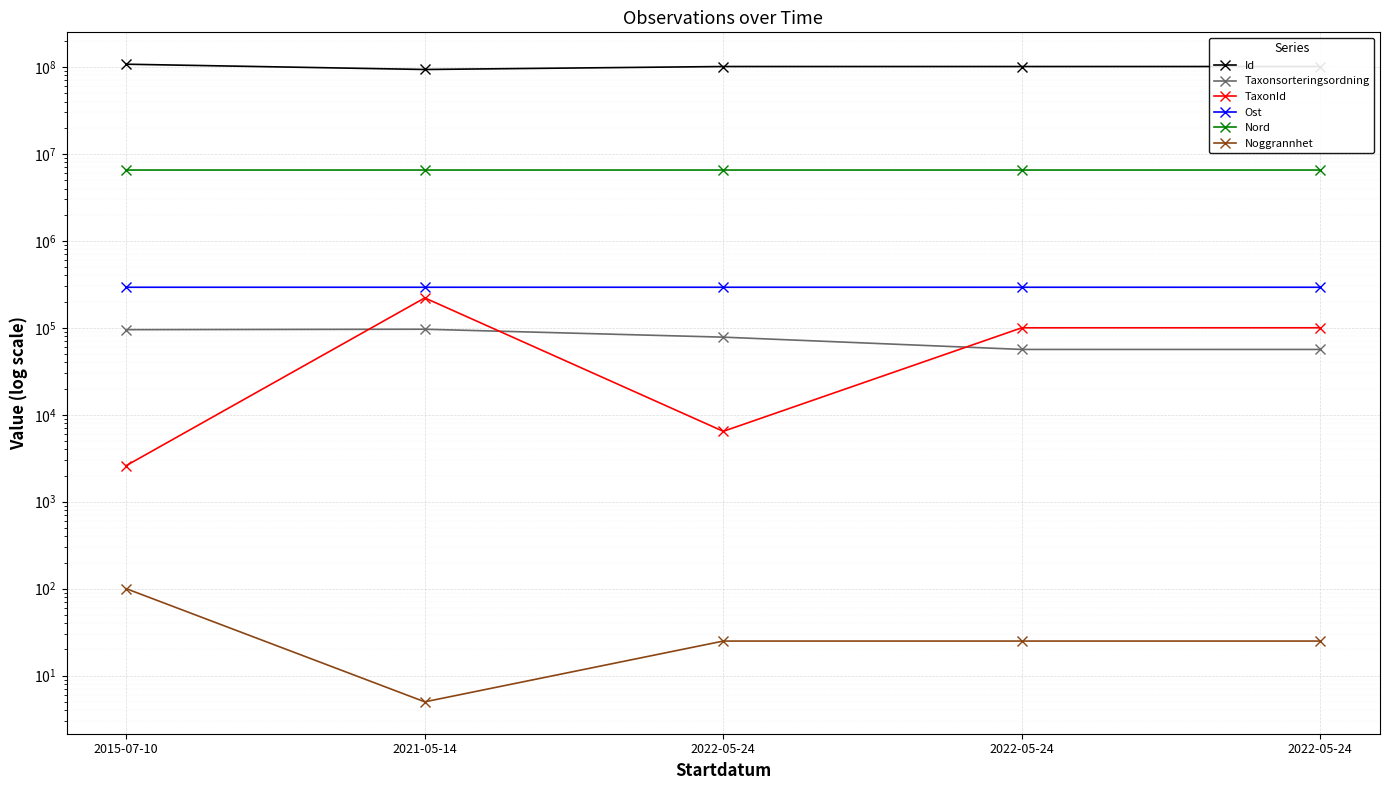

True or false: Id has more than 0 interior local peaks.

True